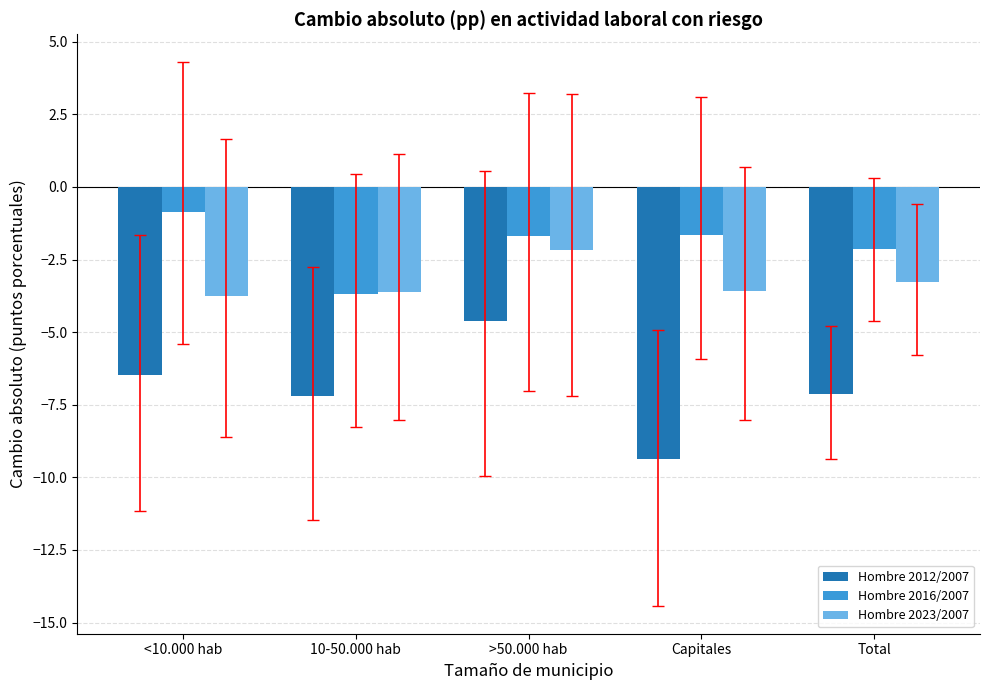

At how many categories does at least one series exceed -5?

5